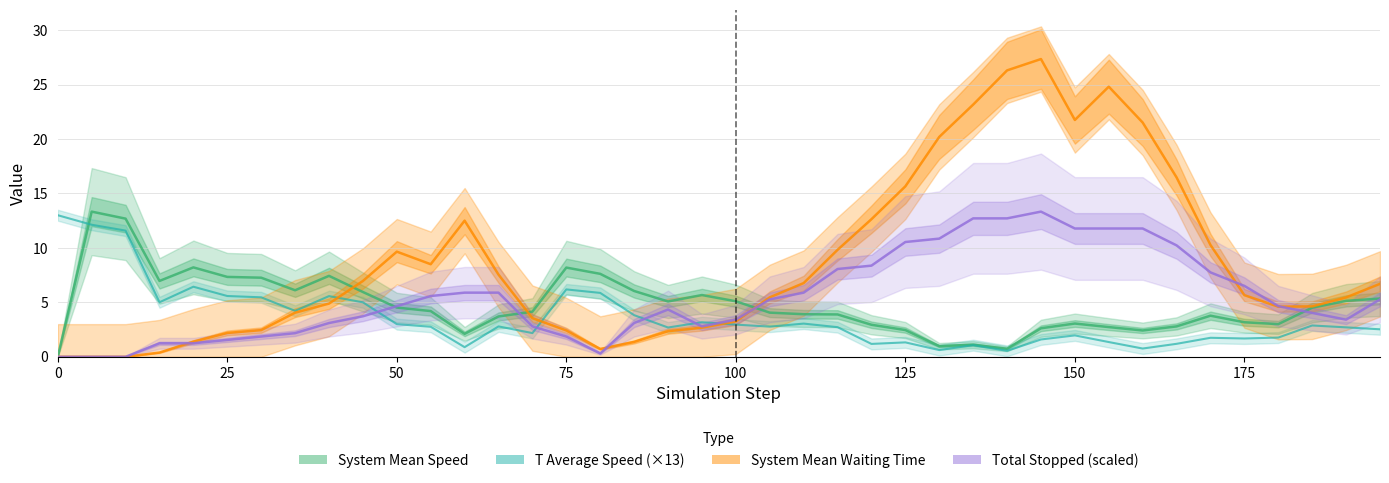

What is the value of the T Average Speed (×13) point at the 6th from the left?

5.6